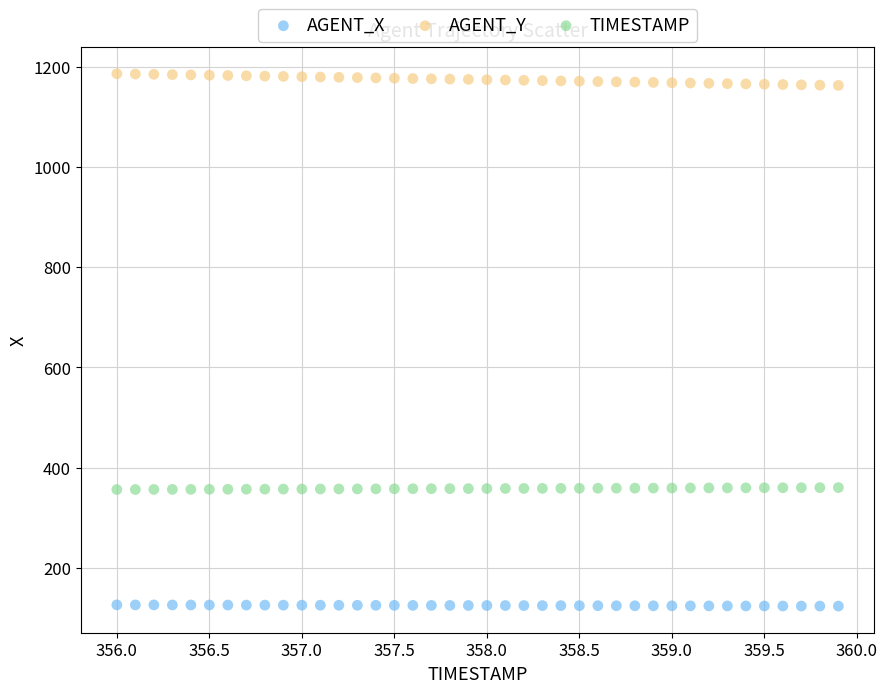

Which series reaches the minimum Y coordinate?

AGENT_X